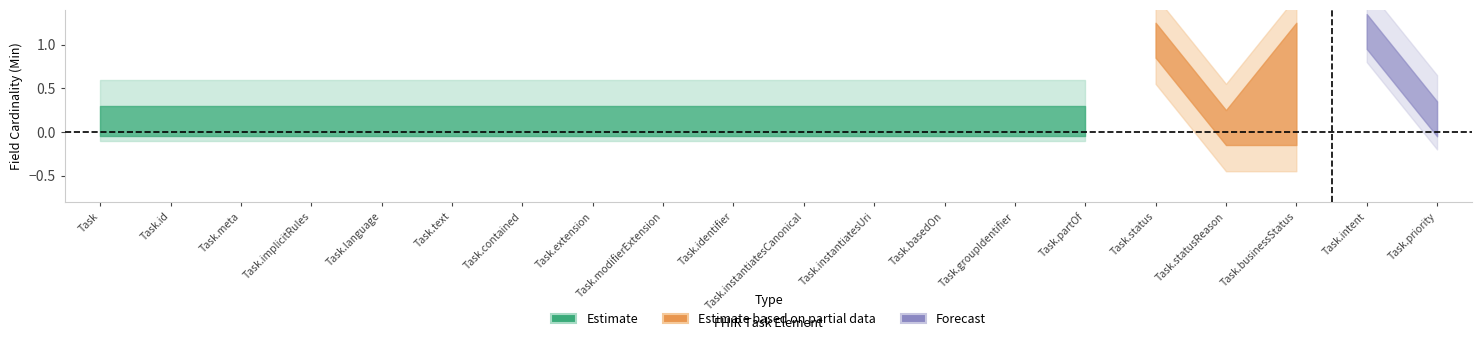

Does the chart have visible grid lines?

No